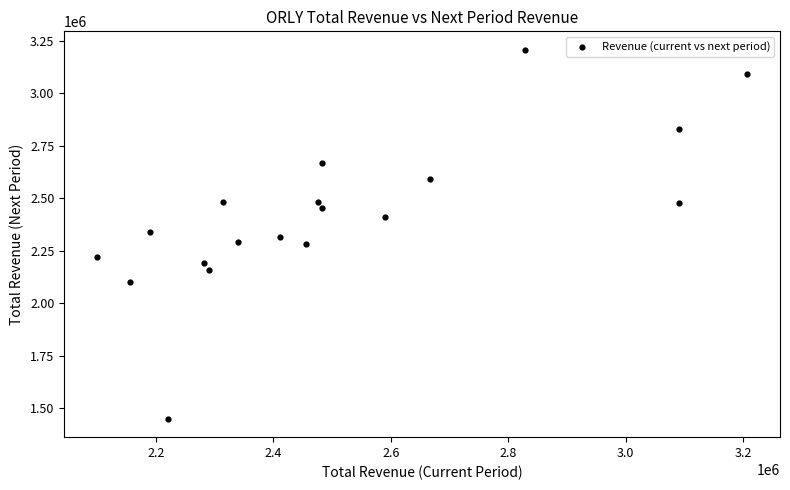

What is the range of X values (max minus min)?

1108300